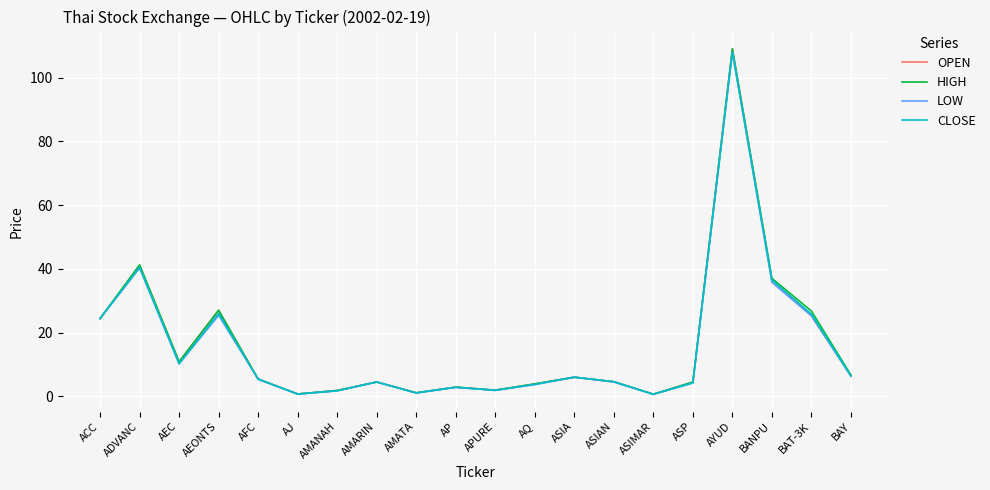

True or false: OPEN has a value of 10.3 at ADVANC.

False